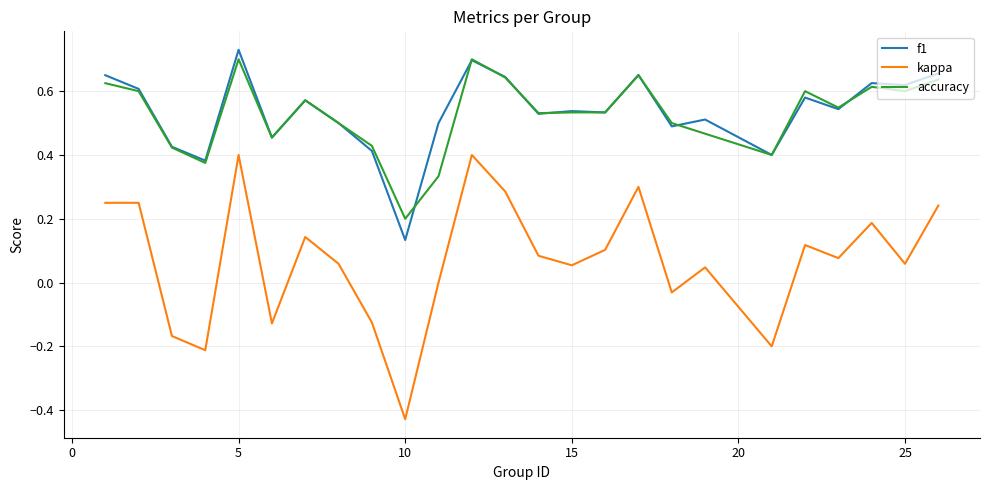

At how many categories does at least one series exceed 0?

25